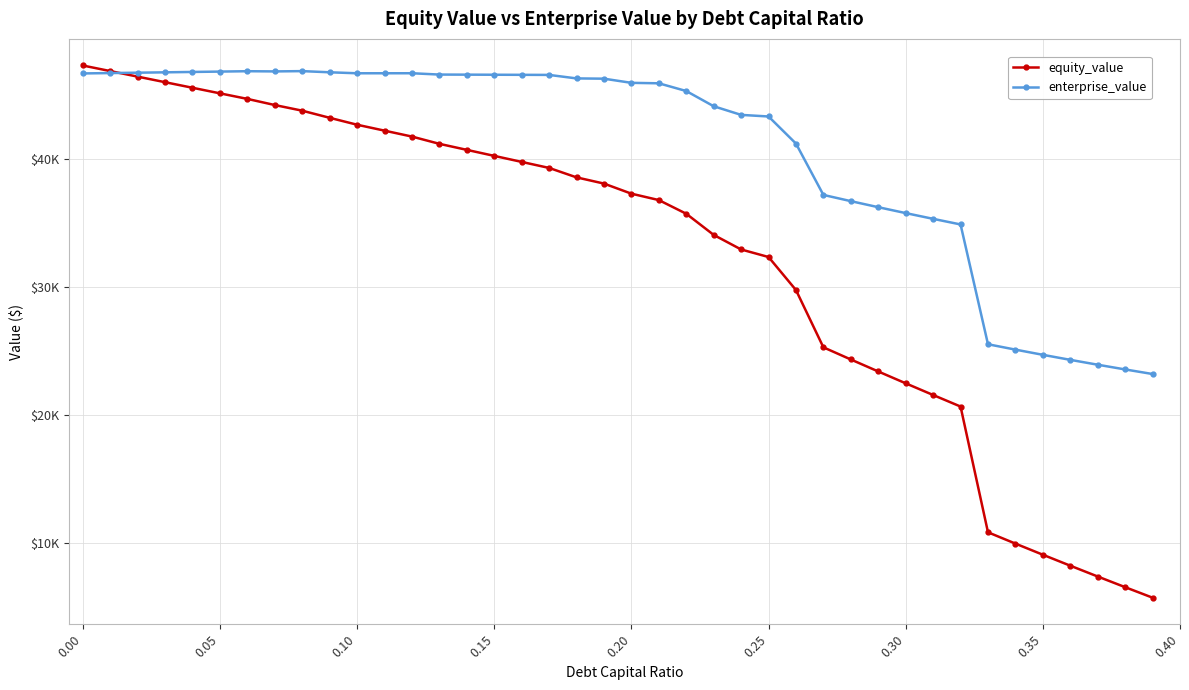

Is this an area chart (filled region under the line)?

No